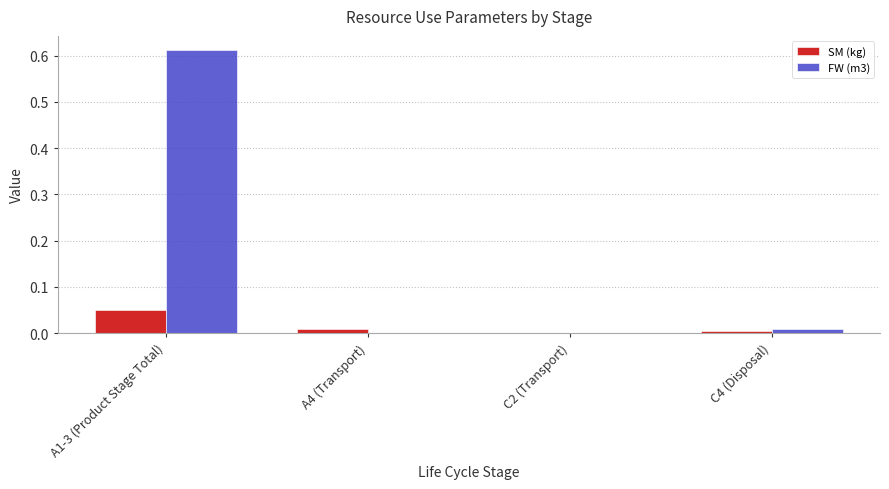

True or false: SM (kg) has a value of 0.0 at A4 (Transport).

True